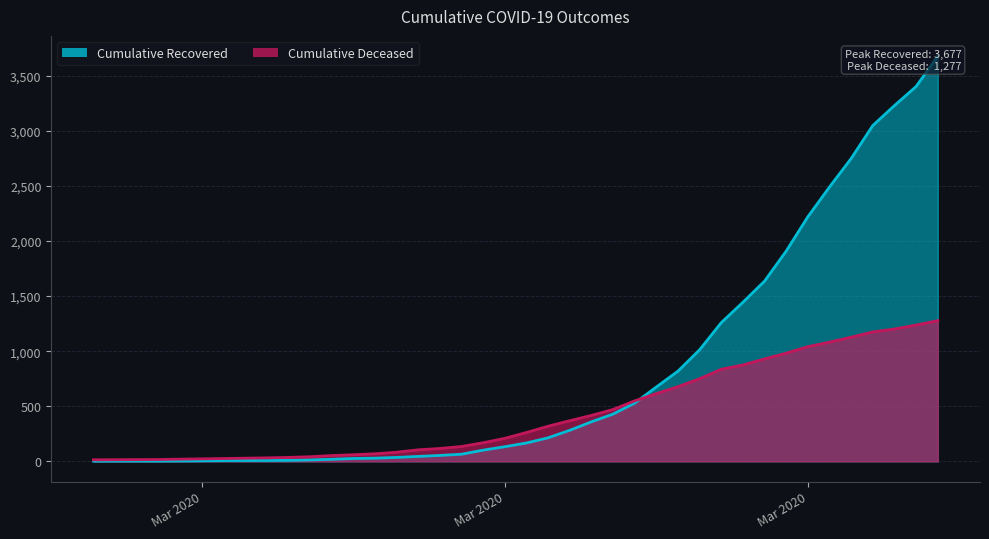

At how many categories does at least one series exceed 2686?

5